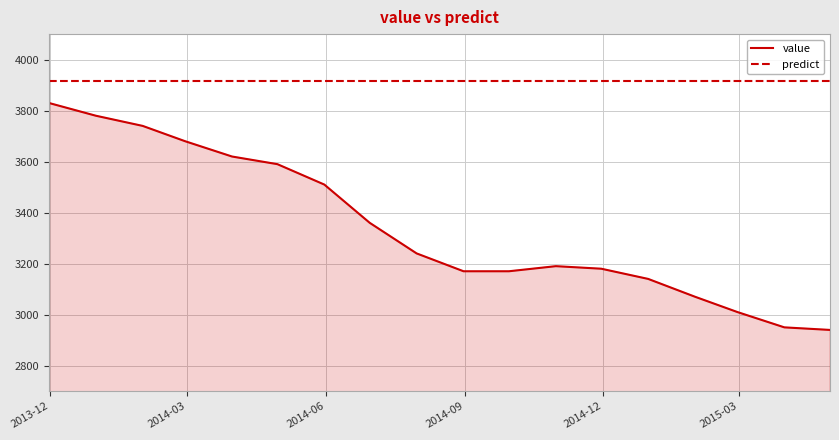

Rank the series by their maximum value, from lowest to highest.

value, predict